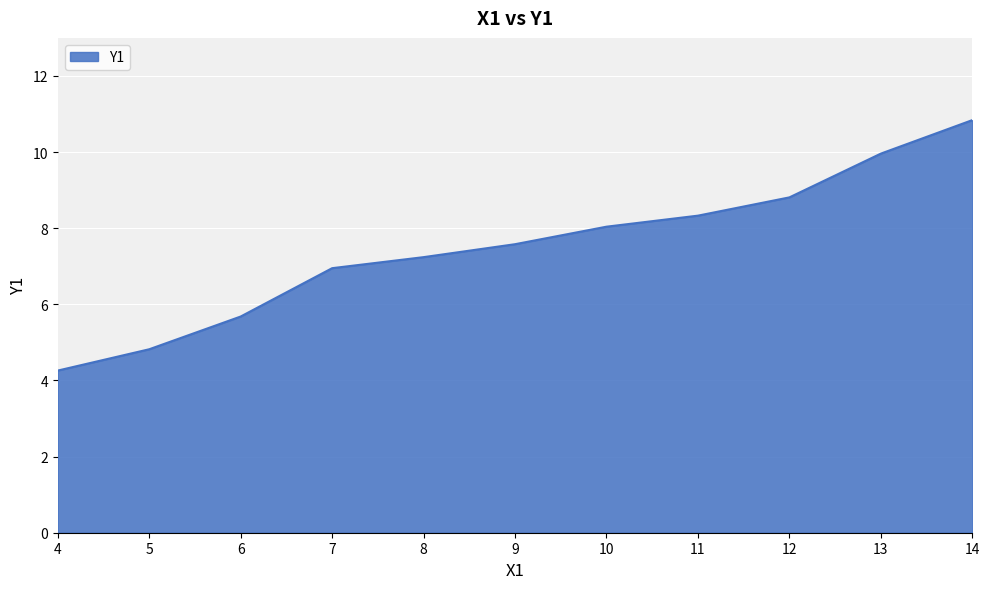

The value at 8 is 11.2. True or false?

False